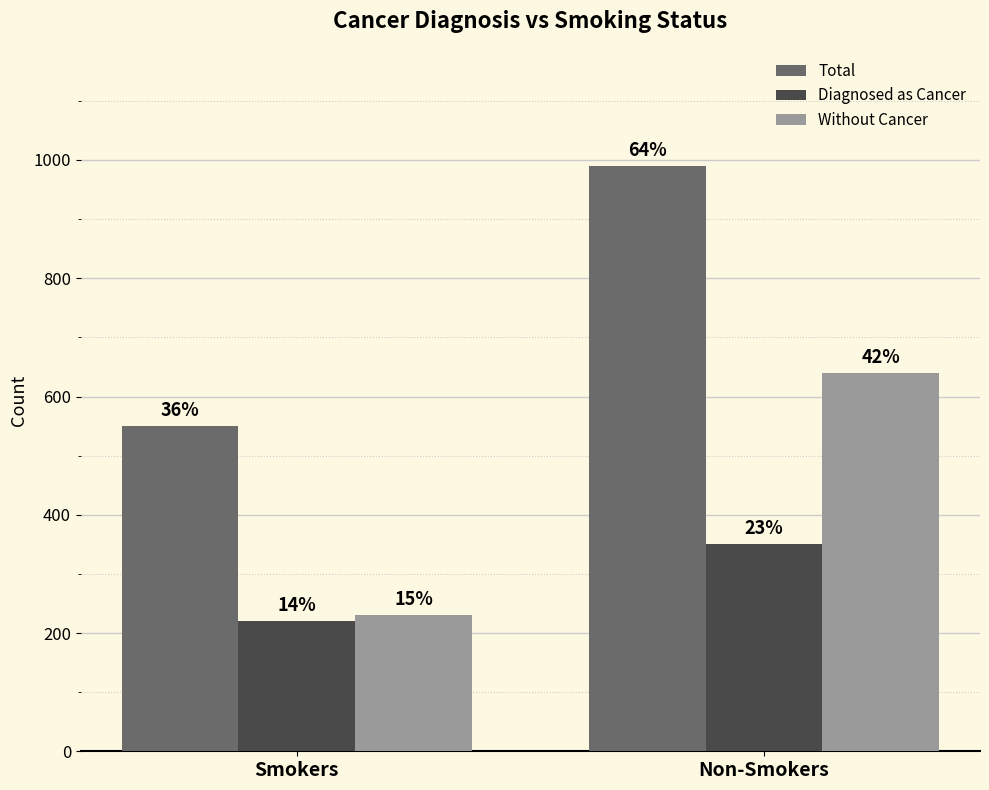

At which label does Diagnosed as Cancer reach its peak?

Non-Smokers